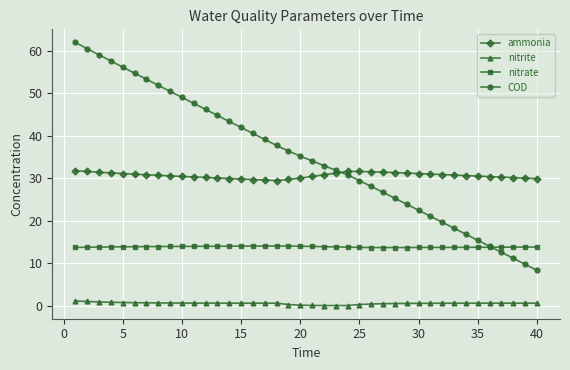

Which series has the largest total across all categories?

COD